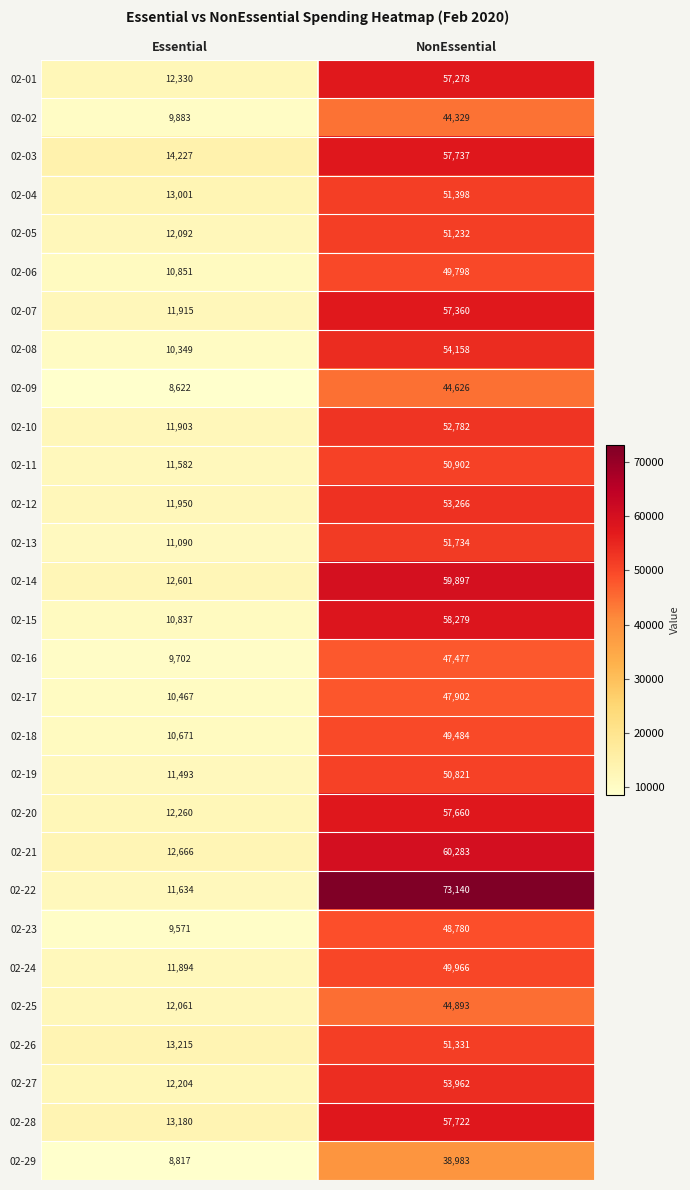

What is the maximum value shown in the chart?

73140